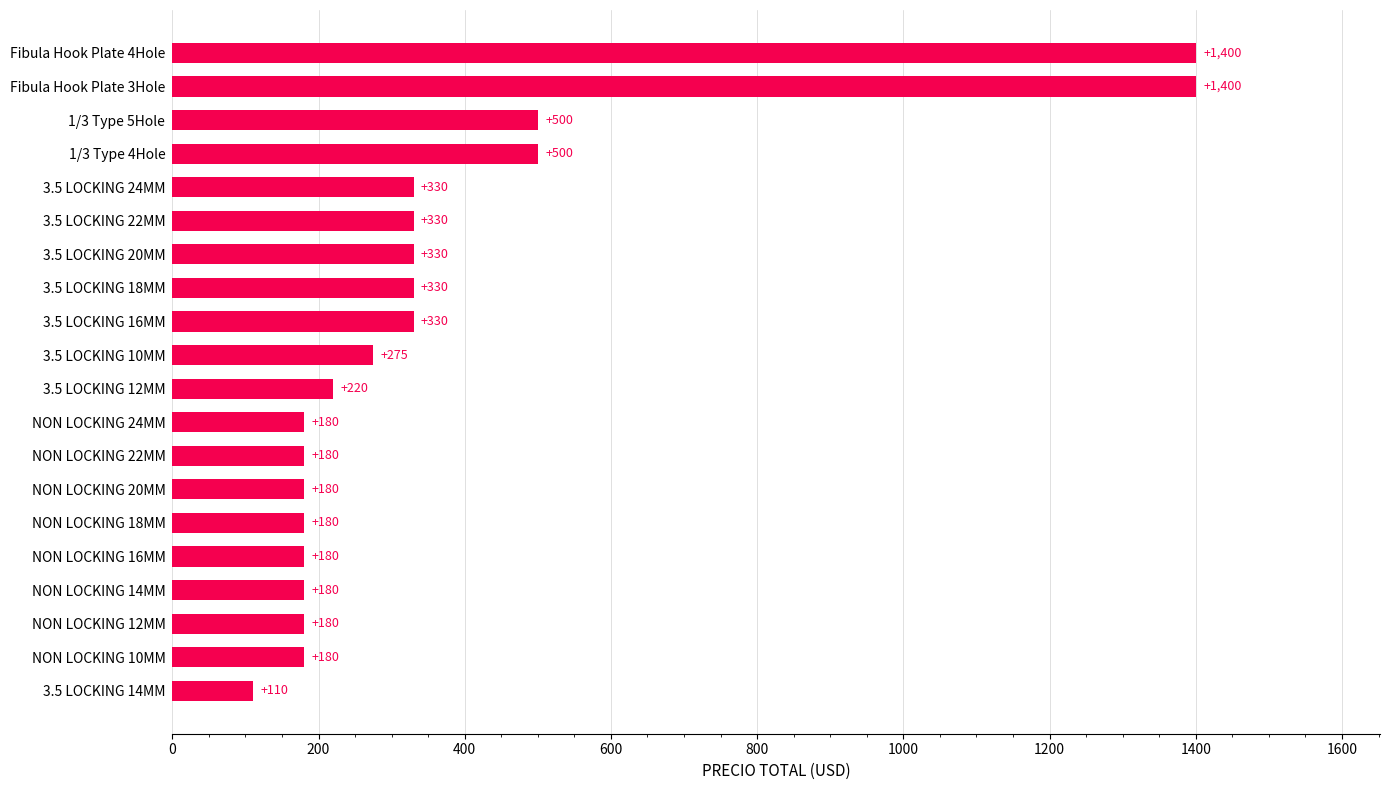

Reading bottom to top, list all the values displayed in this chart.

110	180	180	180	180	180	180	180	180	220	275	330	330	330	330	330	500	500	1400	1400